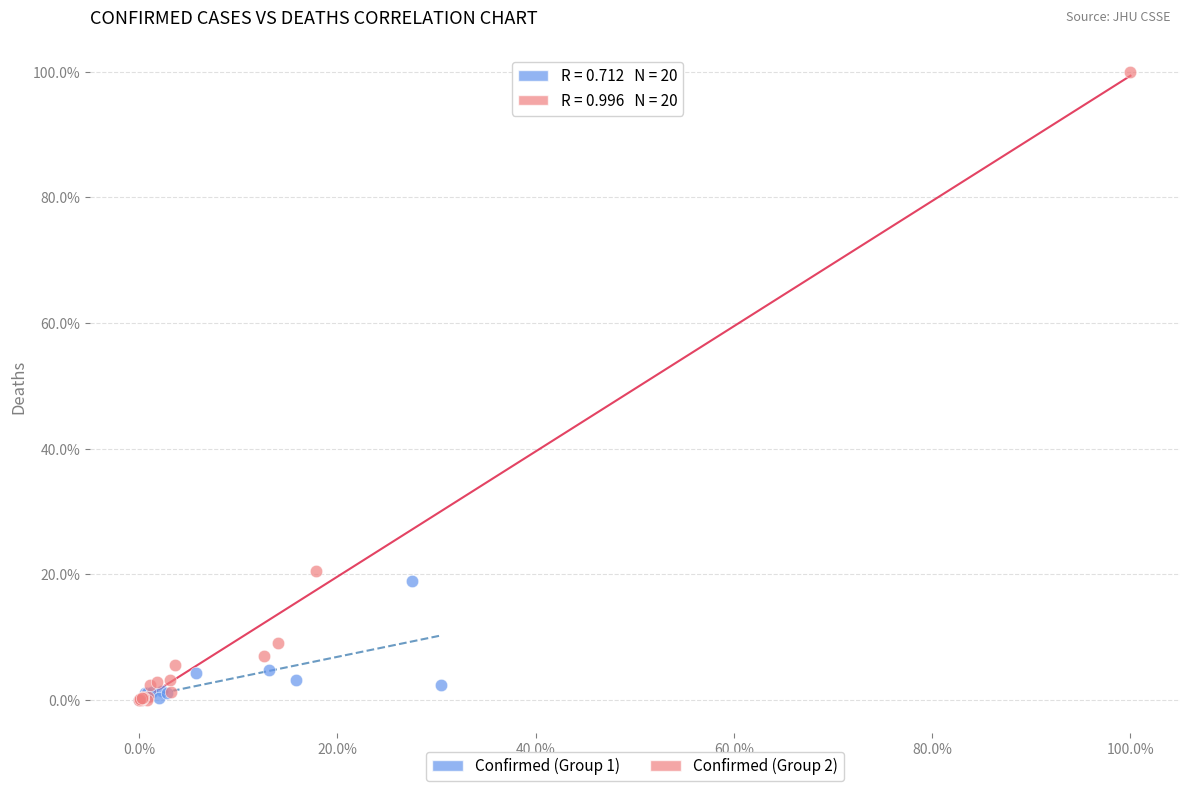

What are all the series names shown in the legend?

Confirmed (Group 1), Confirmed (Group 2)